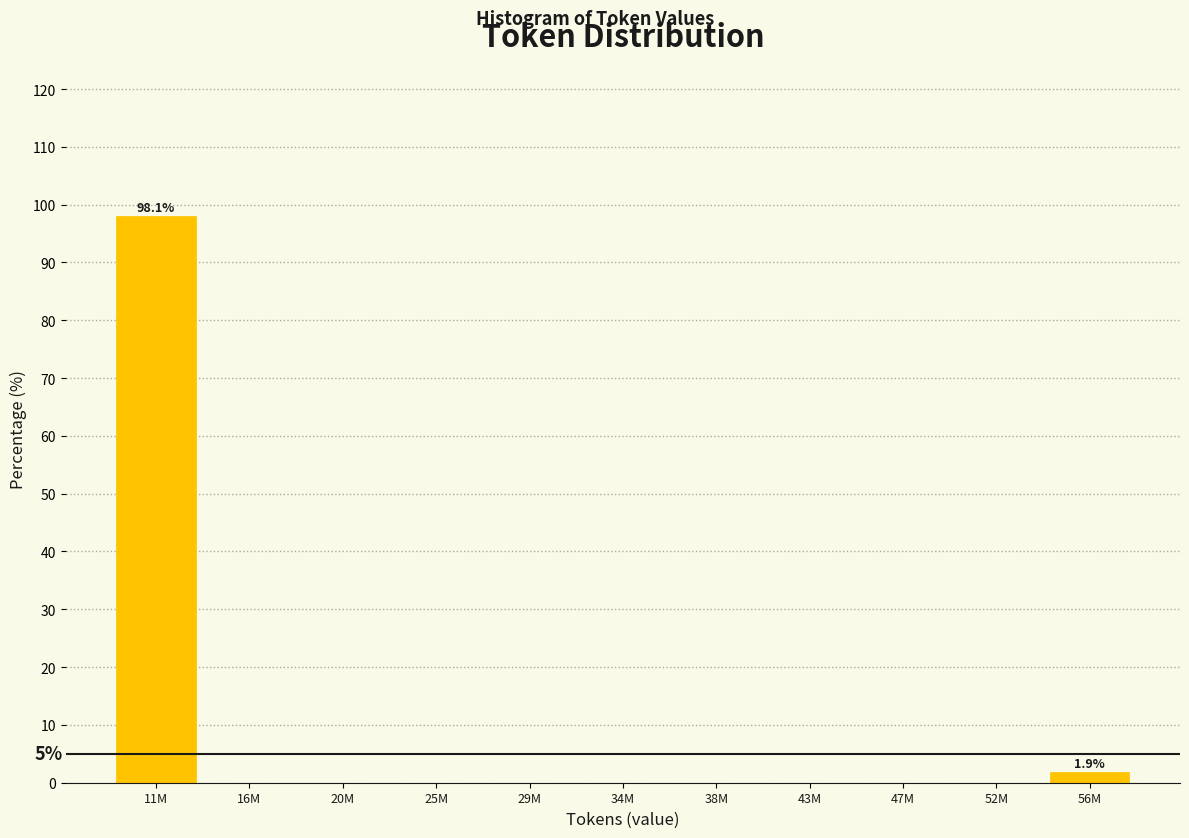

Reading right to left, what are all the values shown in this chart?

56M=1.9	52M=0.0	47M=0.0	43M=0.0	38M=0.0	34M=0.0	29M=0.0	25M=0.0	20M=0.0	16M=0.0	11M=98.1